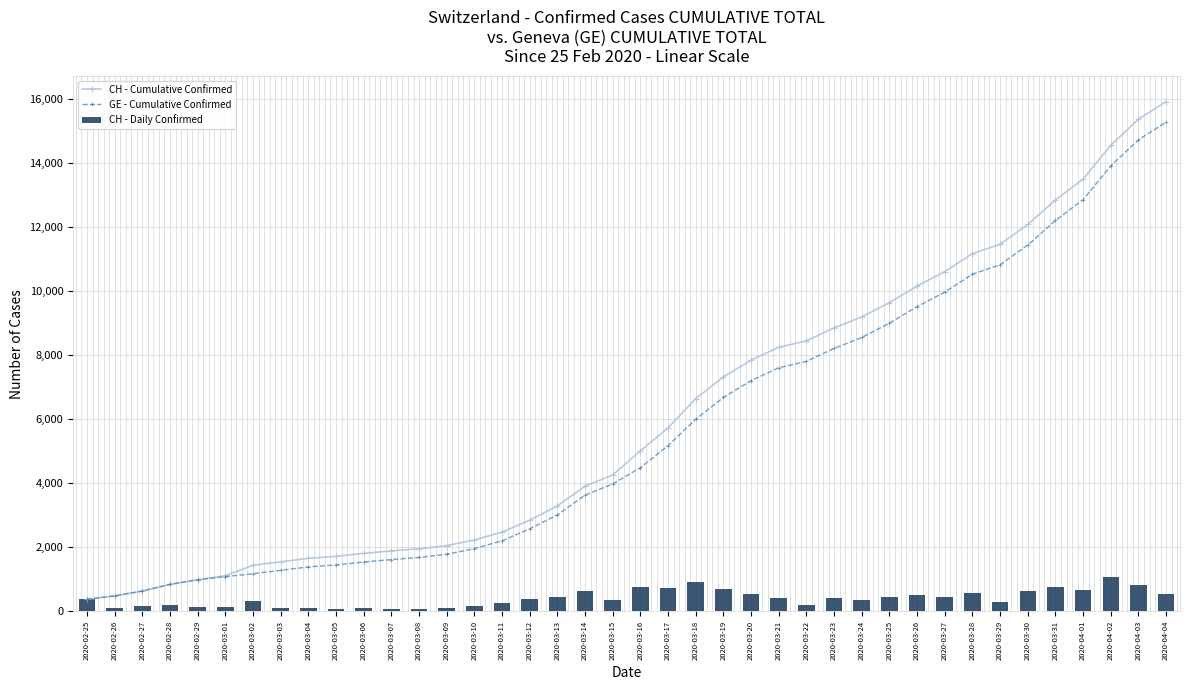

Rank the series by their maximum value, from lowest to highest.

CH - Daily Confirmed, GE - Cumulative Confirmed, CH - Cumulative Confirmed